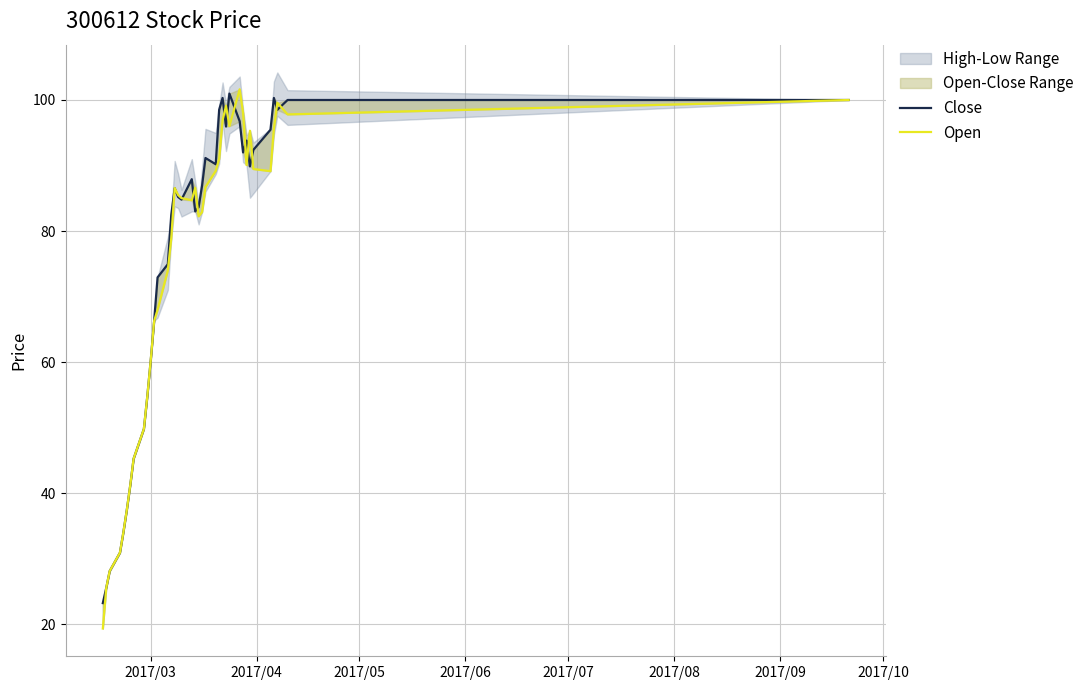

List the series in order of their overall mean, highest first.

Close, Open